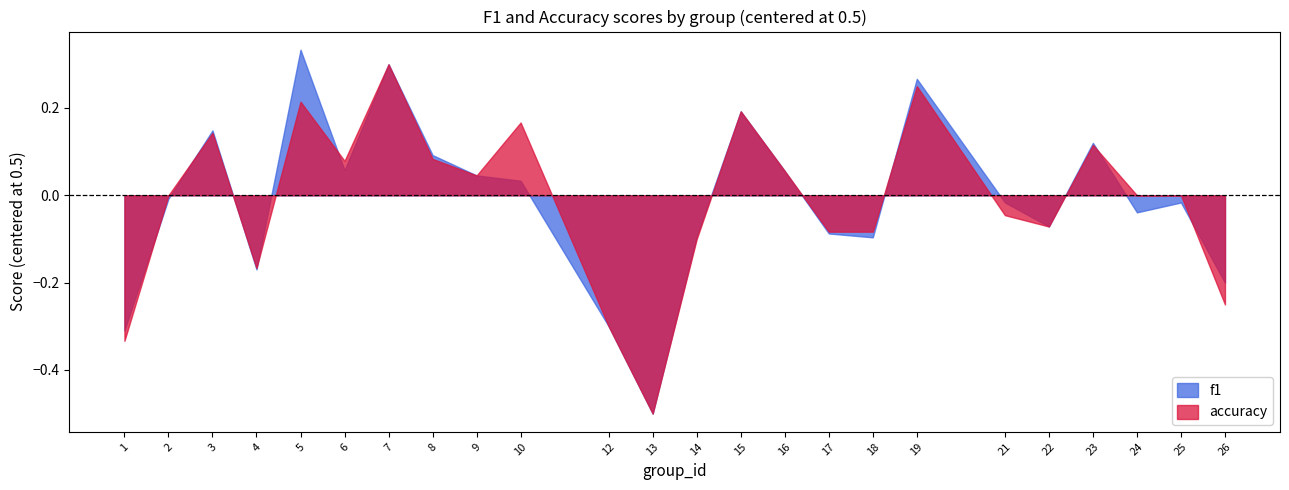

What is the sum of all accuracy values?

11.7